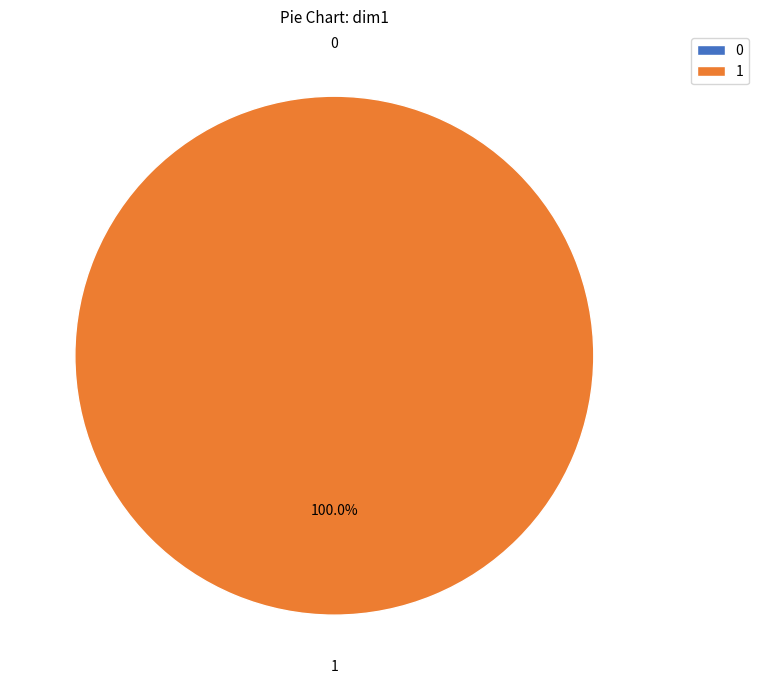

Count the number of slices in the pie.

2